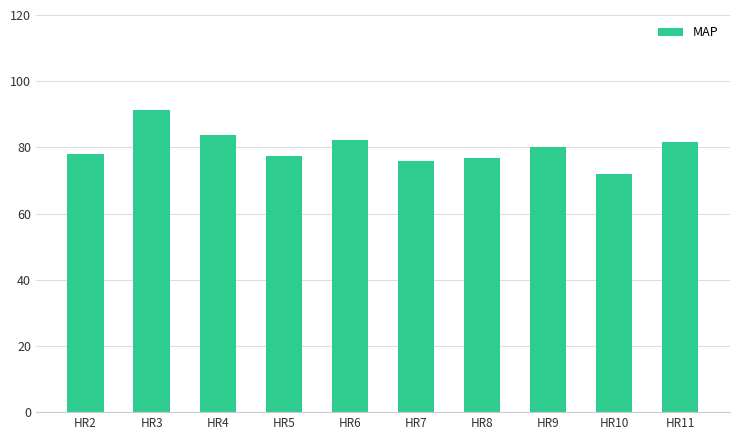

Does the chart contain any negative values?

No